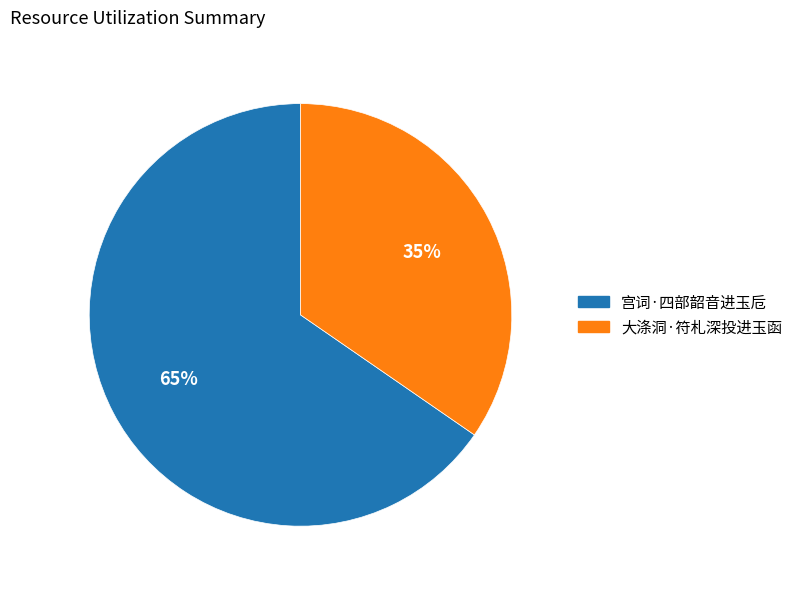

To the nearest percent, what portion does 宫词·四部韶音进玉卮 represent?

65%